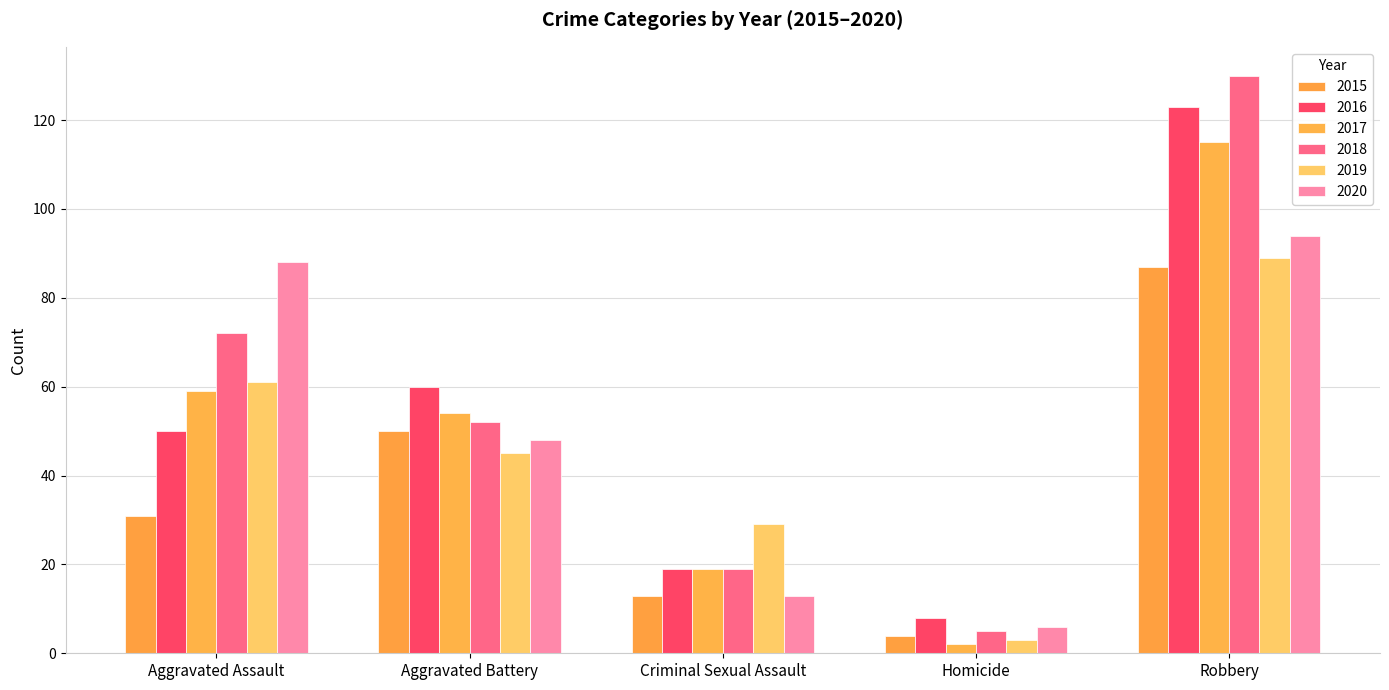

At how many categories does at least one series exceed 86?

2